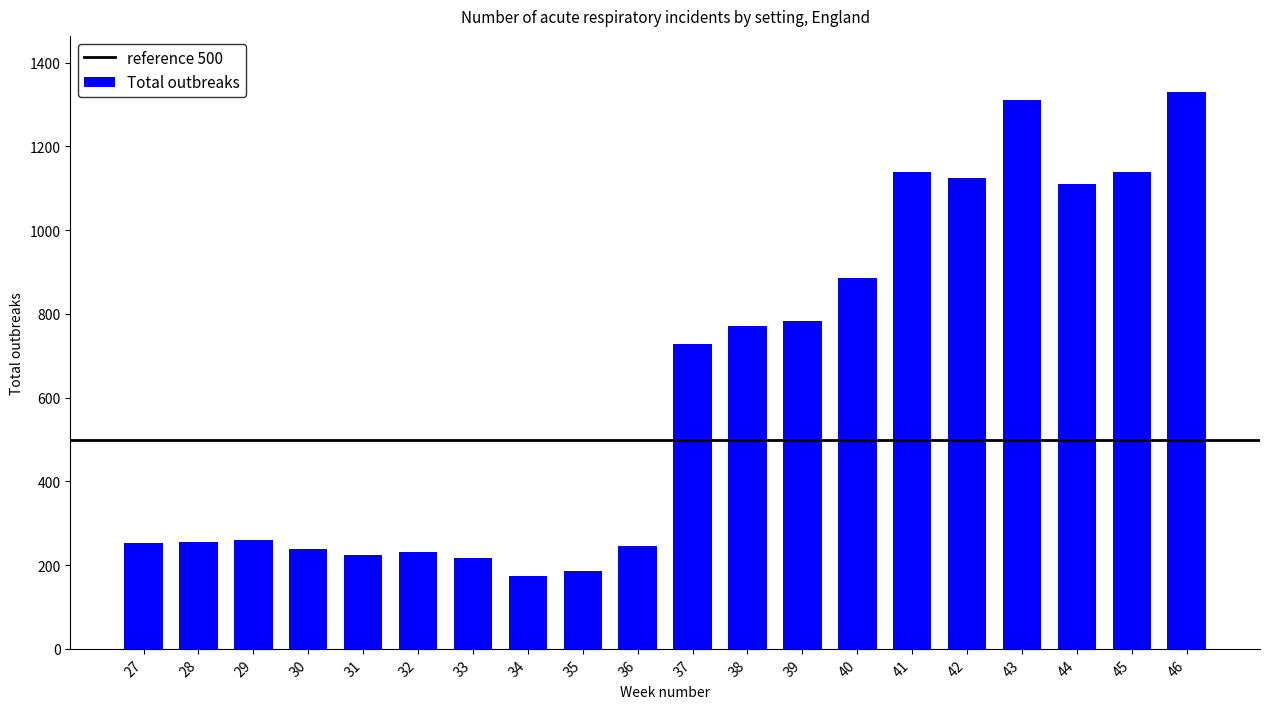

How many bars are there in total?

20